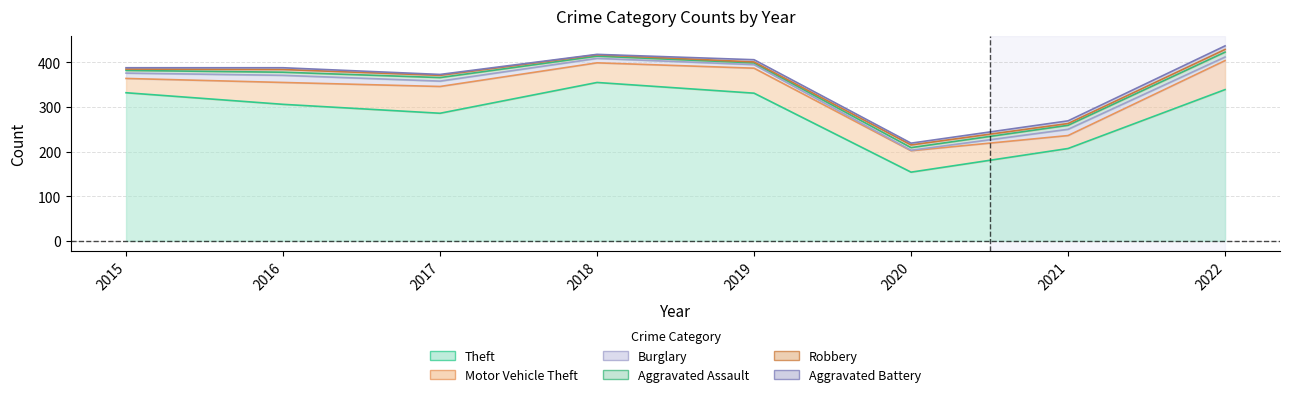

True or false: Burglary and Theft cross at least once.

False